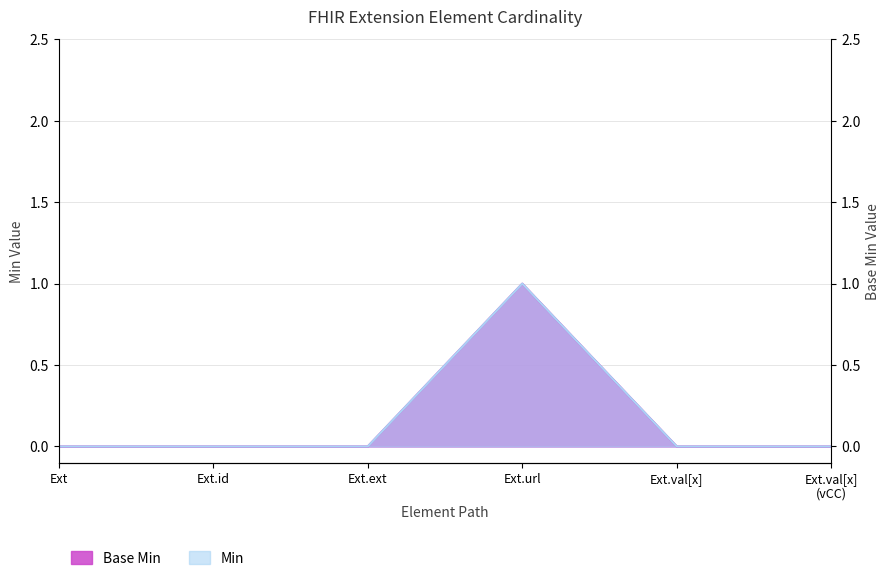

Rank the categories by Min value from lowest to highest.

Ext, Ext.id, Ext.ext, Ext.val[x], Ext.val[x] (vCC), Ext.url